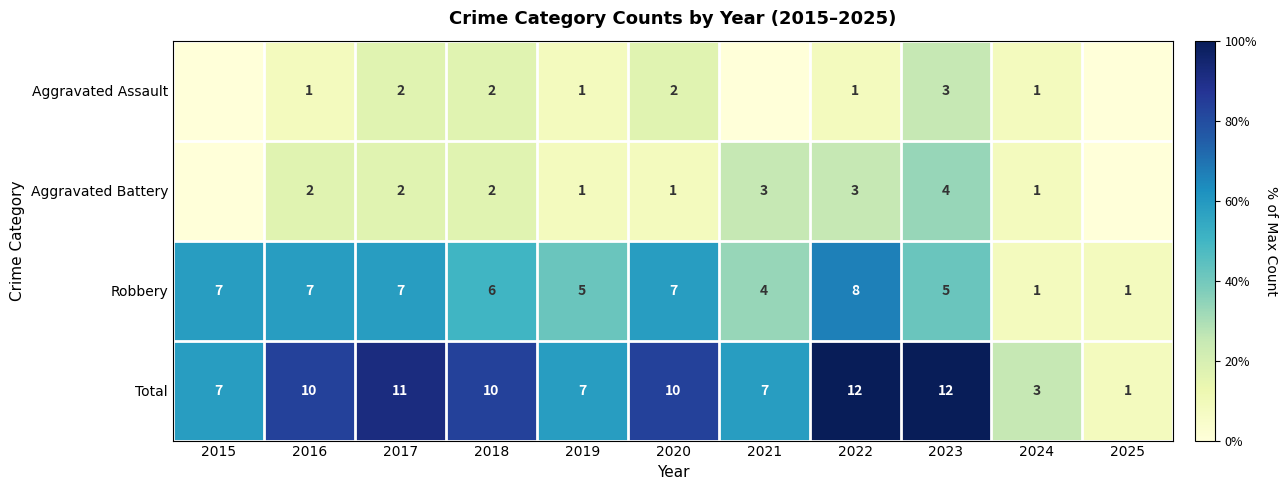

What is the spread (max minus min) of values at 2019?

6